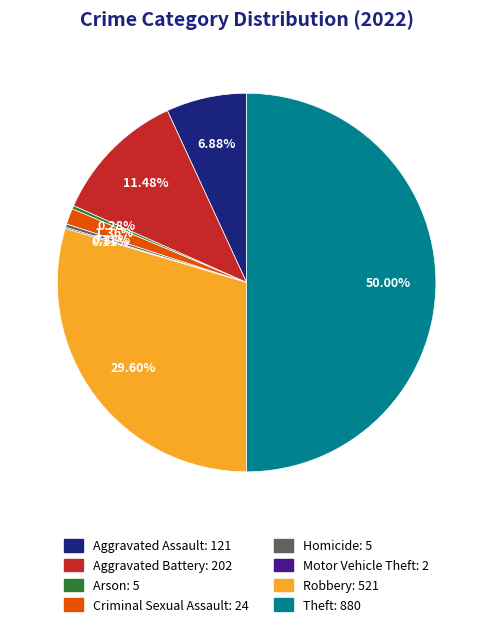

Which has a higher value, Robbery or Arson?

Robbery